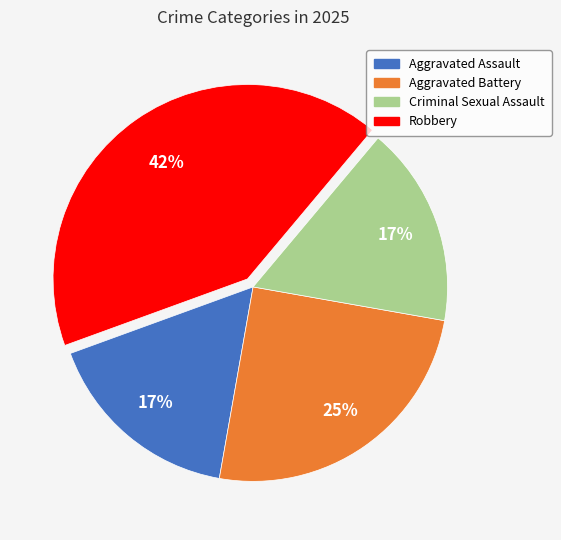

Is it true that Aggravated Battery is 25% of the pie?

True